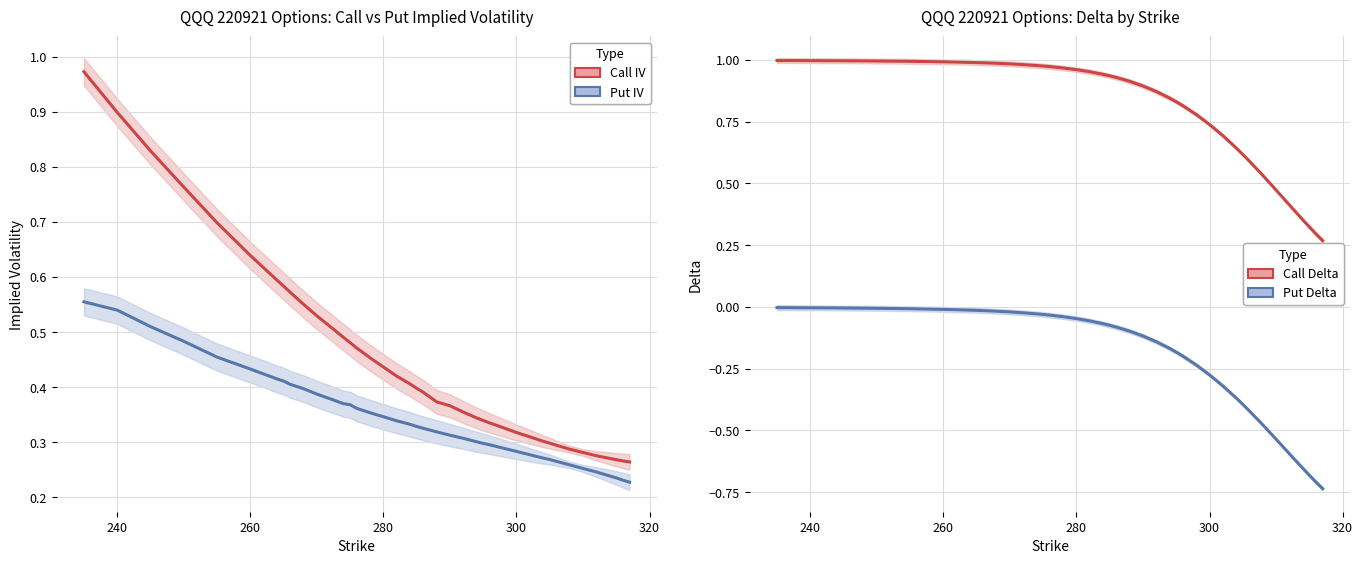

What are all the series names shown in the legend?

Call IV, Put IV, Call Delta, Put Delta